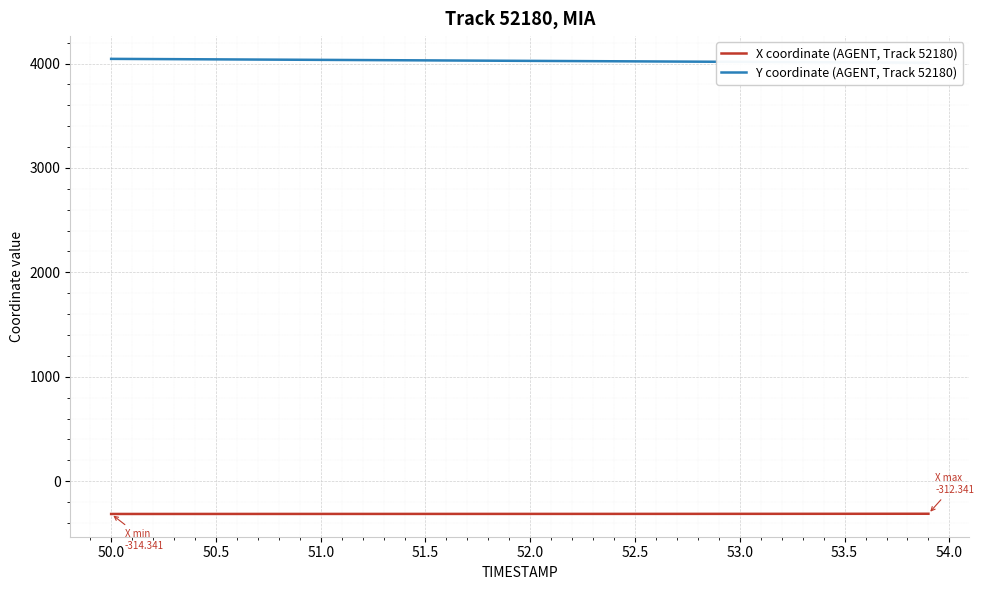

True or false: Y coordinate (AGENT, Track 52180) and X coordinate (AGENT, Track 52180) cross at least once.

False